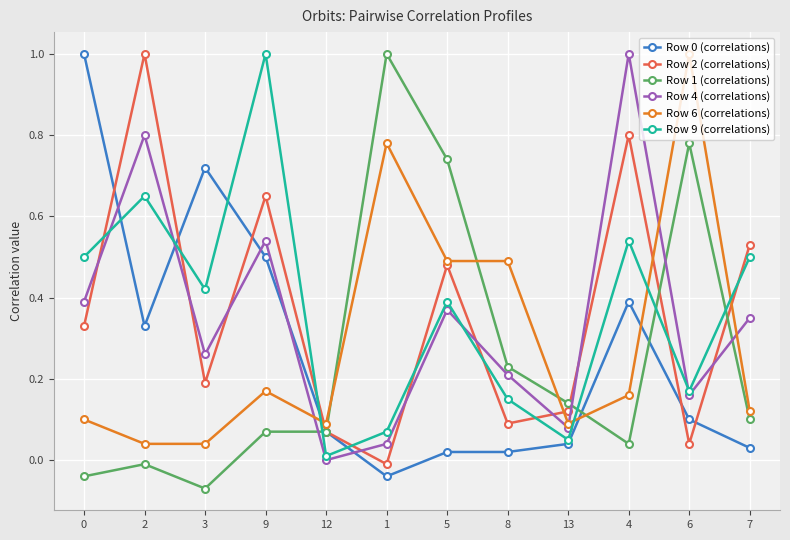

The Row 0 (correlations) series shows 0.1 at 4. True or false?

False